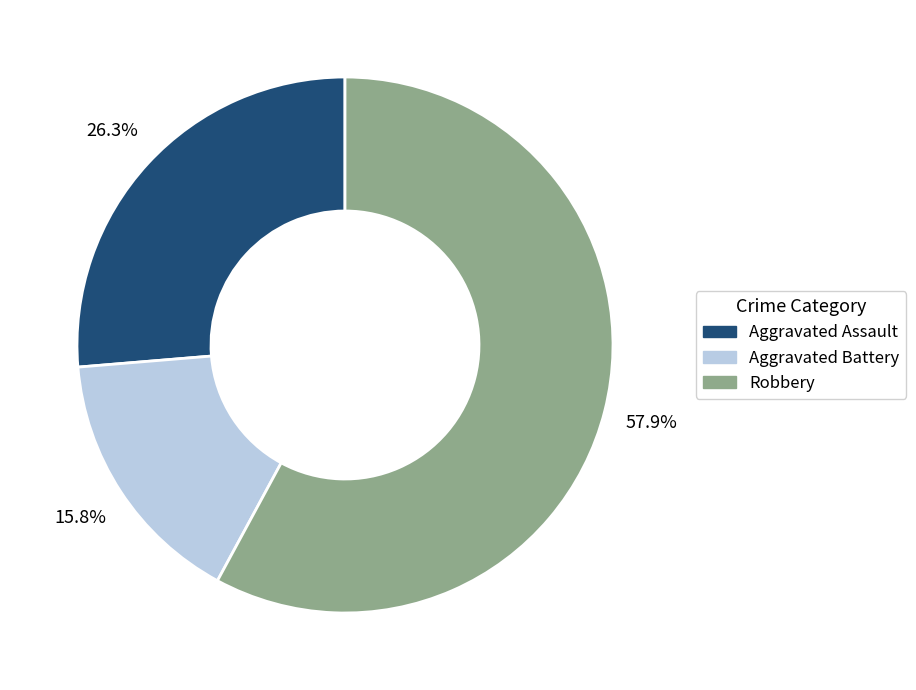

Count the number of slices in the pie.

3